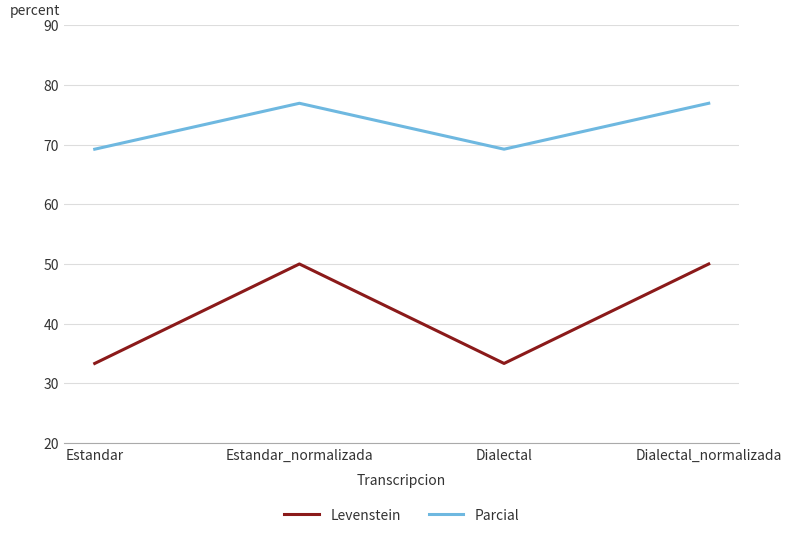

True or false: Levenstein has more than 1 interior local peaks.

False